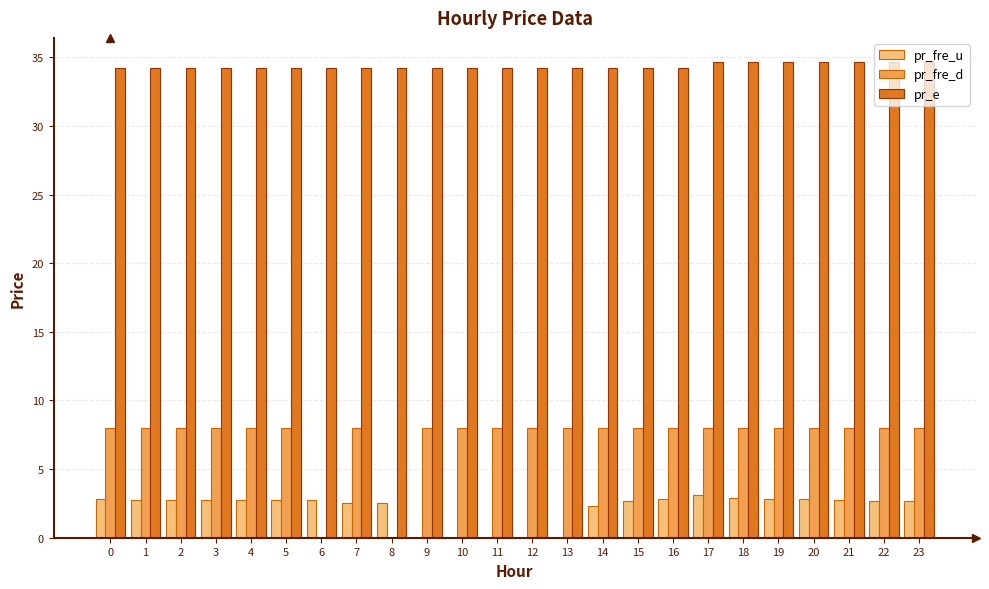

True or false: pr_fre_u has a value of 2.8 at 0.

True